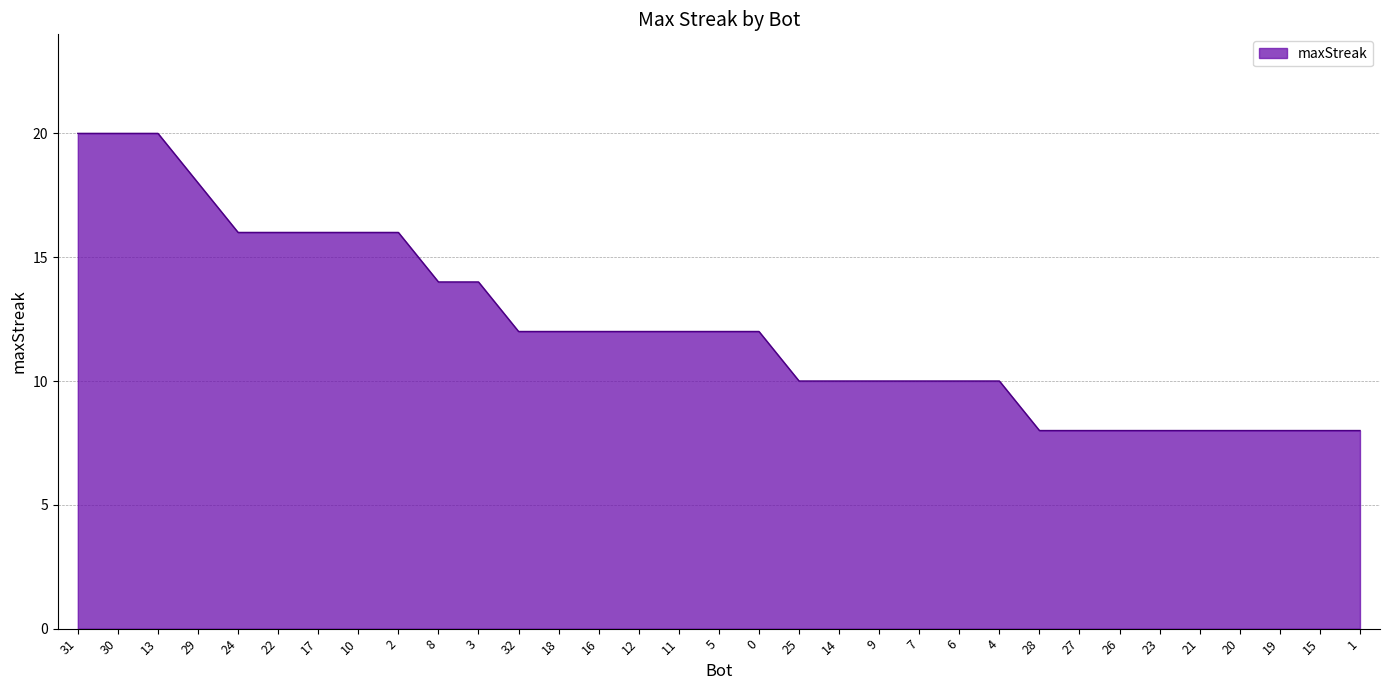

Is it true that the value at 17 is 6?

False